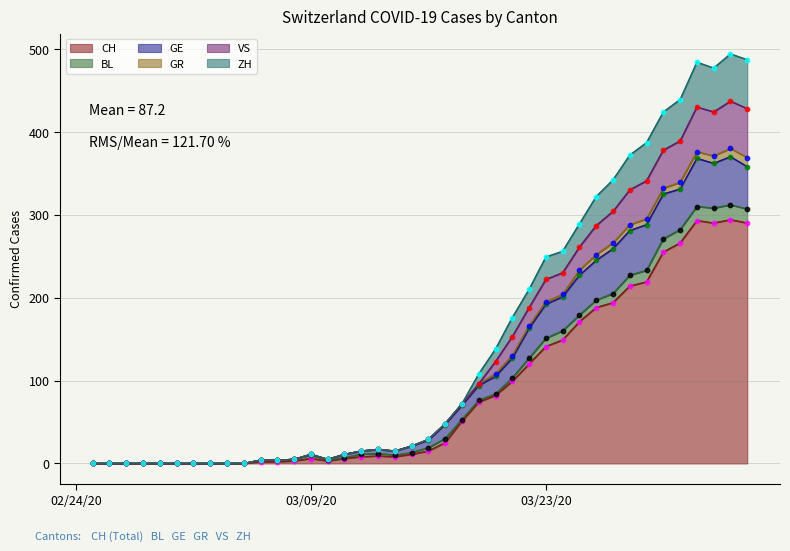

What is the maximum value for CH?

294